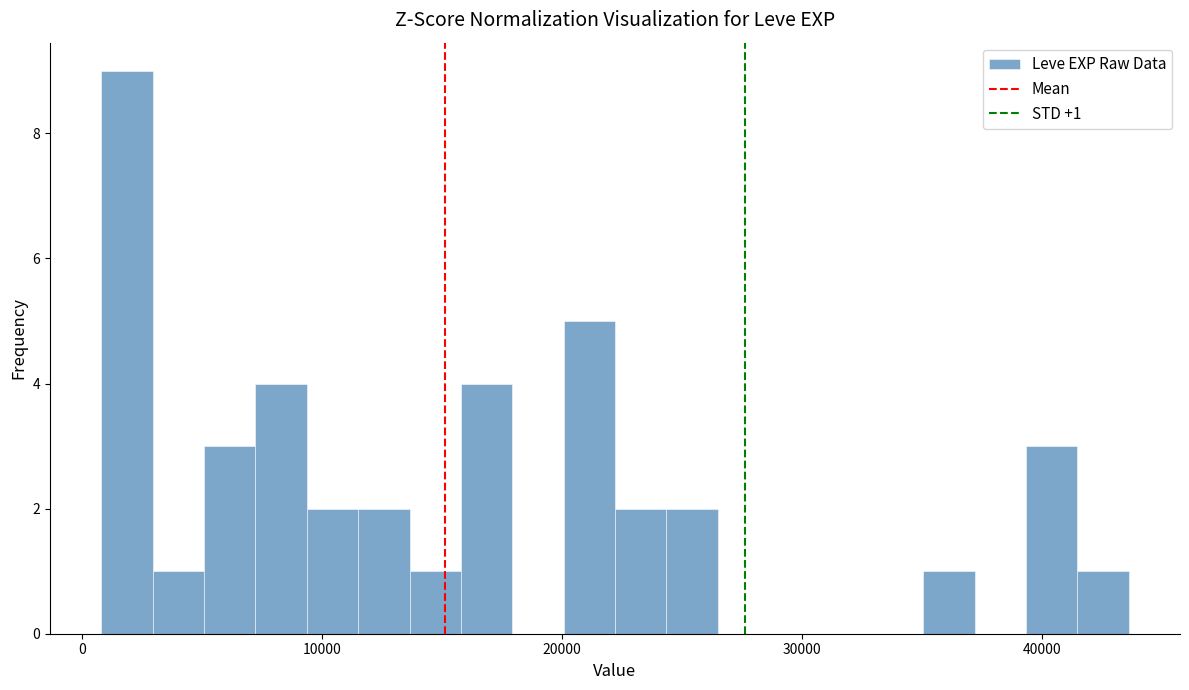

Read against the x-axis, roughly where is the centre of the tallest bar?

2000